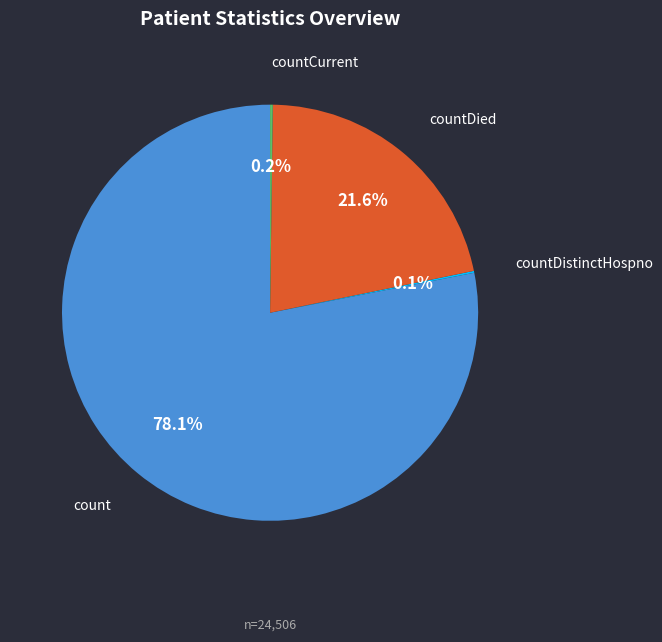

Is there a majority slice in this chart?

Yes